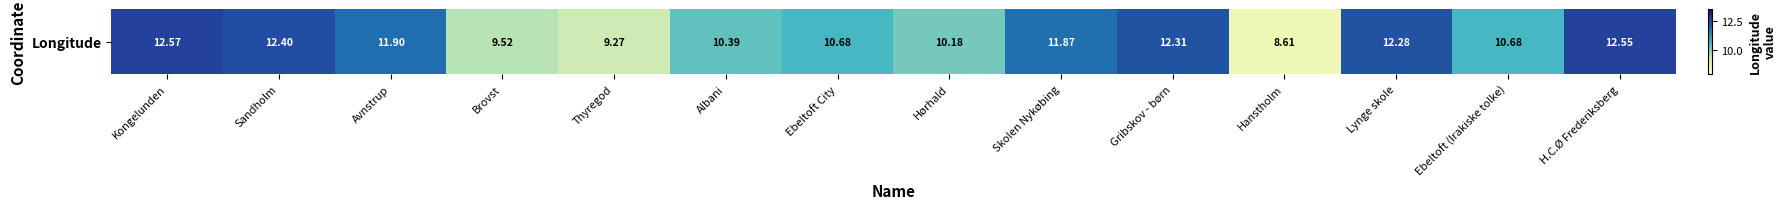

Rank the categories by value from highest to lowest.

Kongelunden, H.C.Ø Frederiksberg, Sandholm, Gribskov - børn, Lynge skole, Avnstrup, Skolen Nykøbing, Ebeltoft City, Ebeltoft (Irakiske tolke), Albani, Hørhald, Brovst, Thyregod, Hanstholm